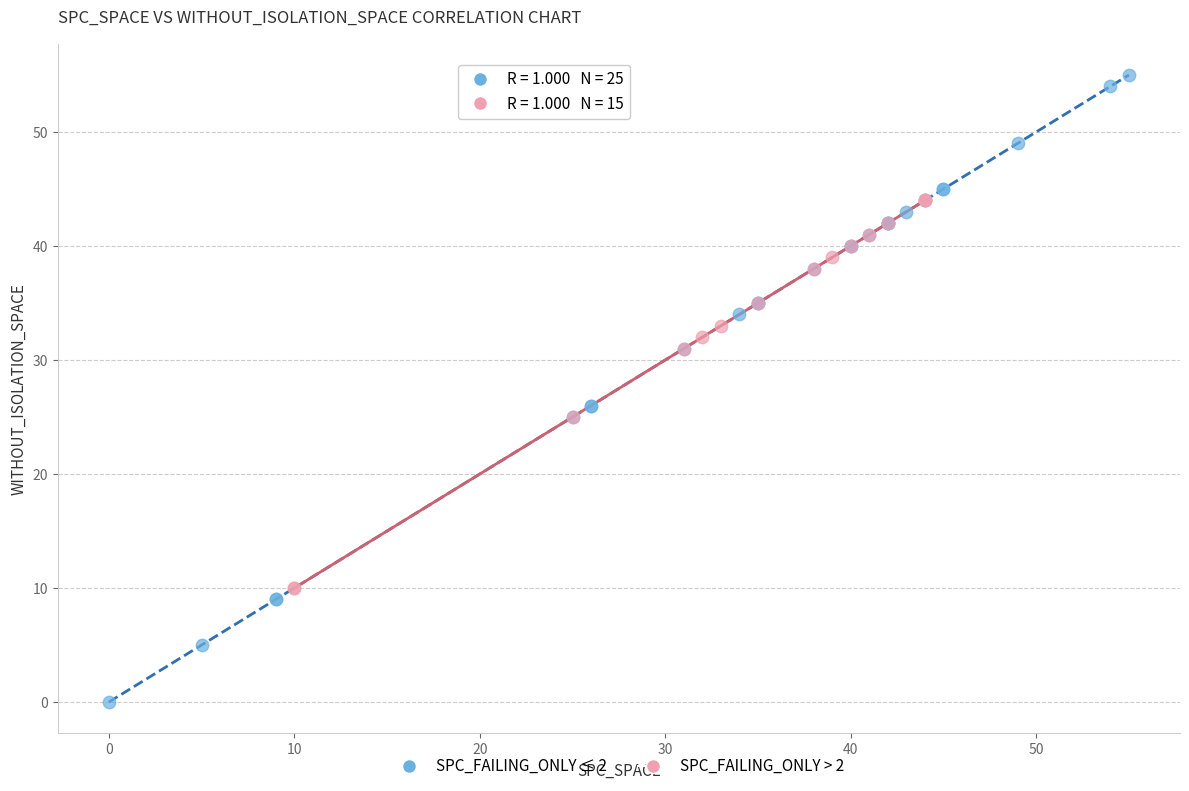

Which series contains the lowest Y value?

SPC_FAILING_ONLY ≤ 2